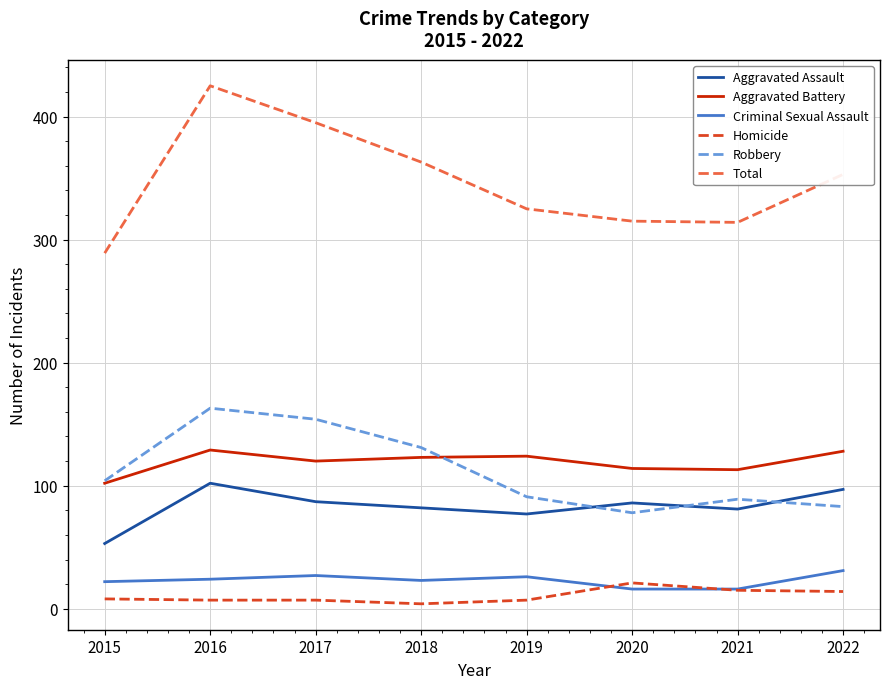

Is it true that Total equals 325 at 2019?

True